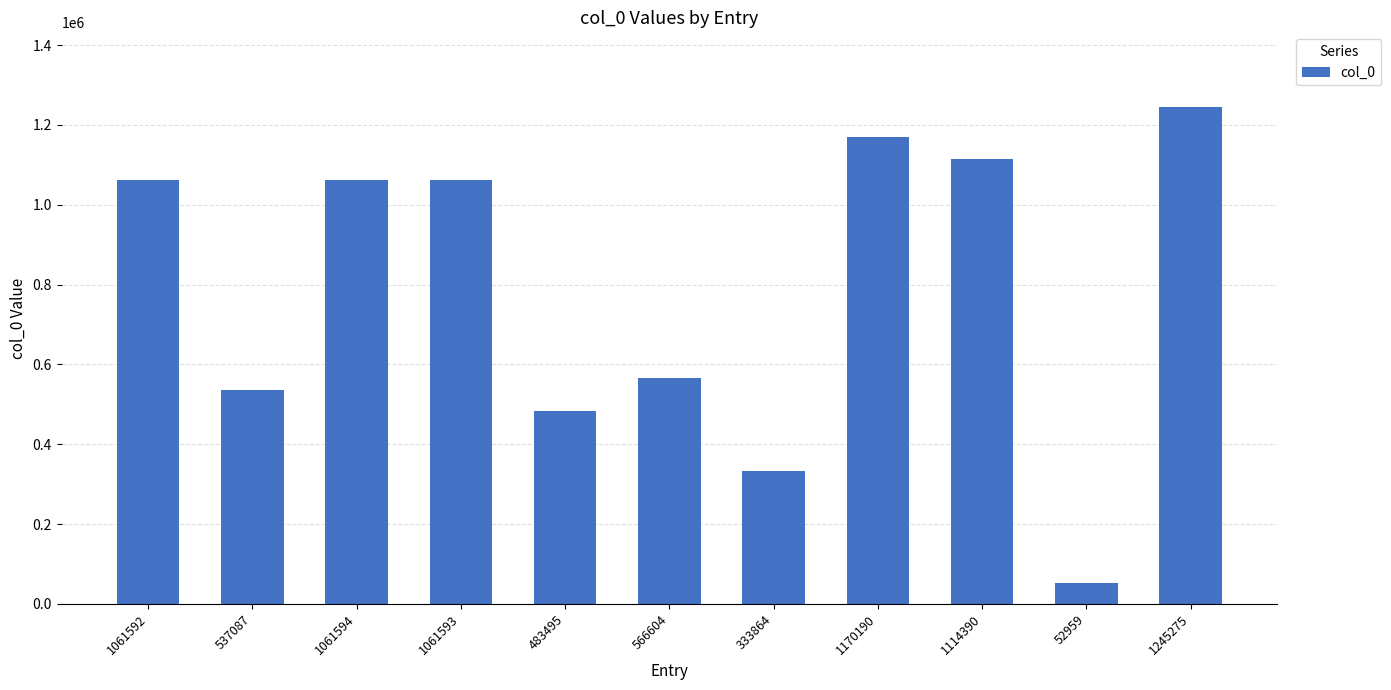

What is the label of the 8th bar from the left?

1170190